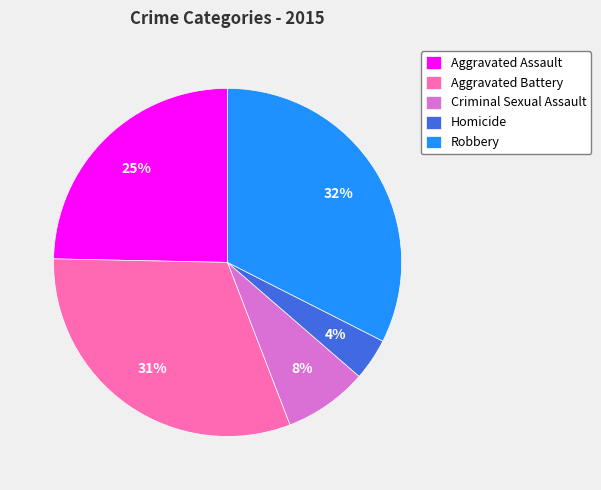

The Aggravated Assault slice represents 25% of the pie. True or false?

True